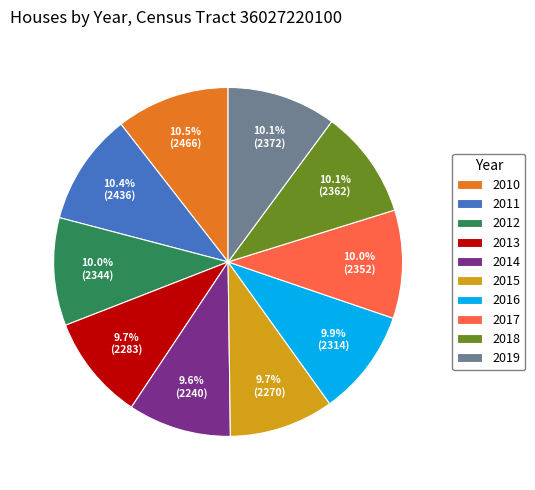

Is 2019 the majority of the pie?

No